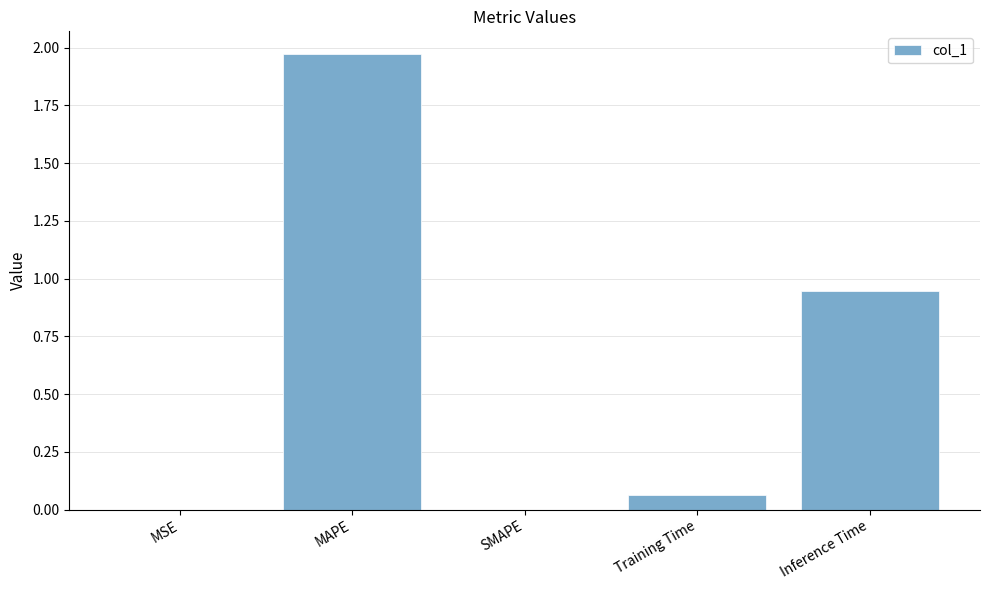

Between Training Time and MAPE, which is larger?

MAPE